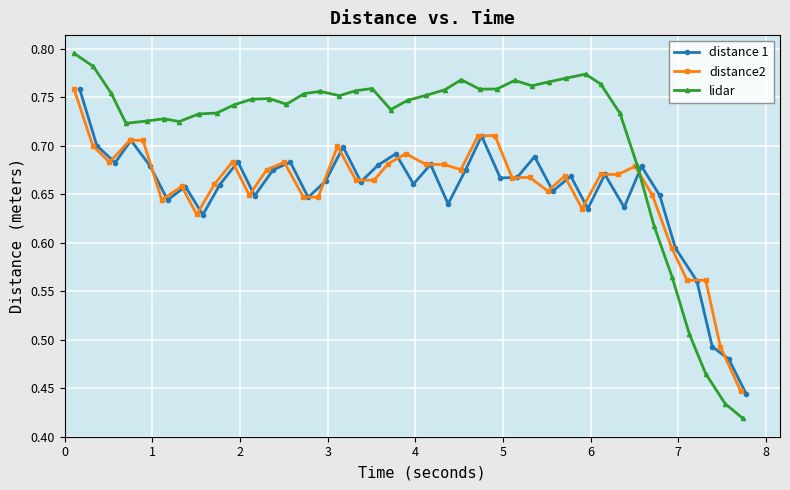

How many distance 1 values are between 0 and 1?

39